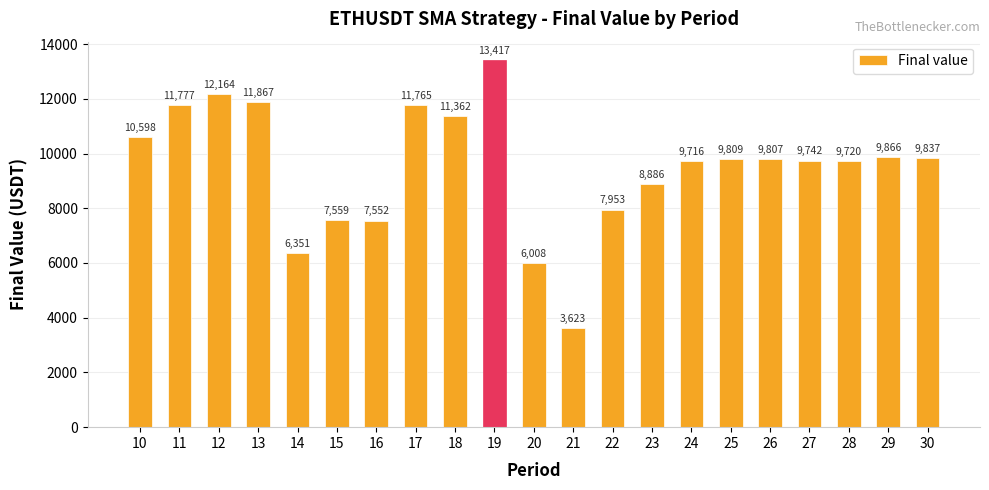

What is the value of the 9th bar from the left?

11361.8